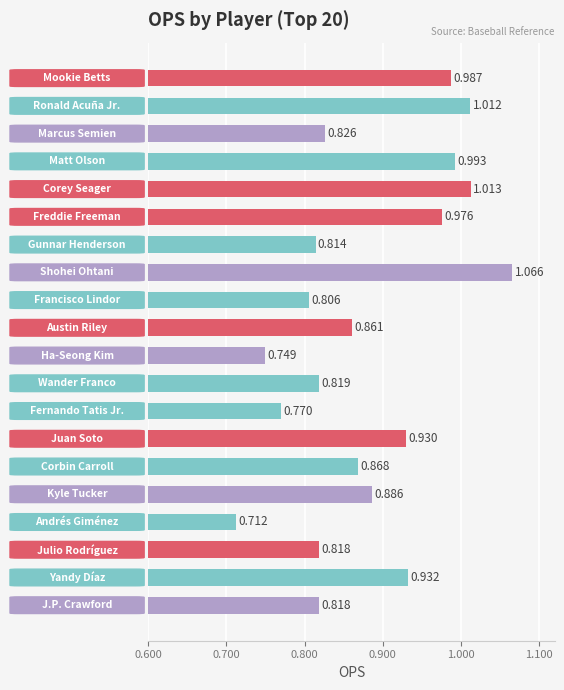

How many categories are shown in the chart?

20